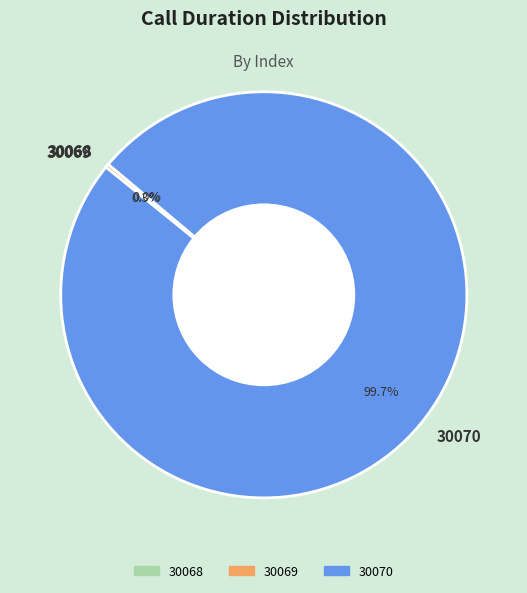

To the nearest percent, what is the difference between the 30068 and 30070 slice percentages?

100%